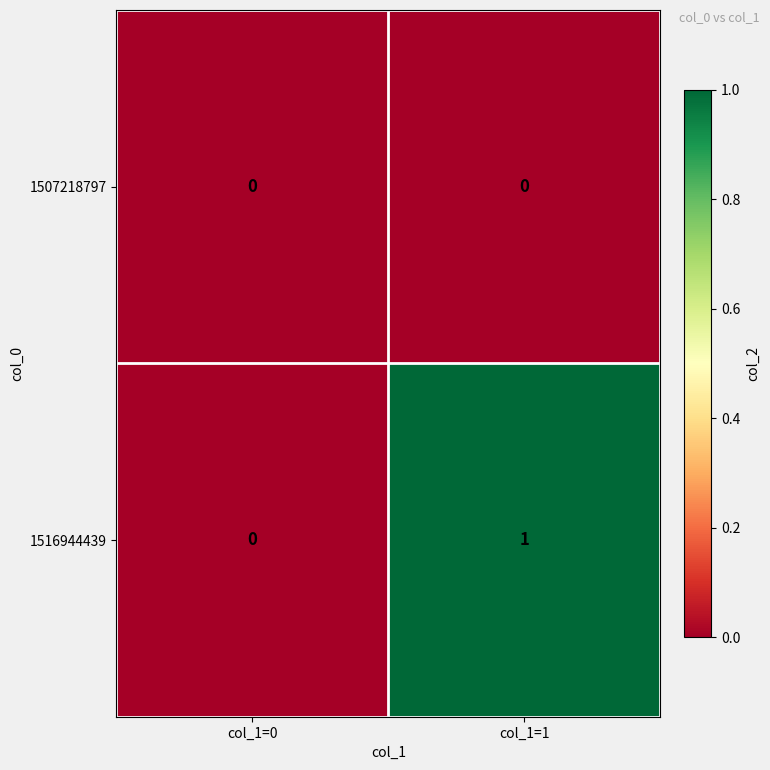

At col_1=1, list the series in order from largest to smallest.

1516944439, 1507218797